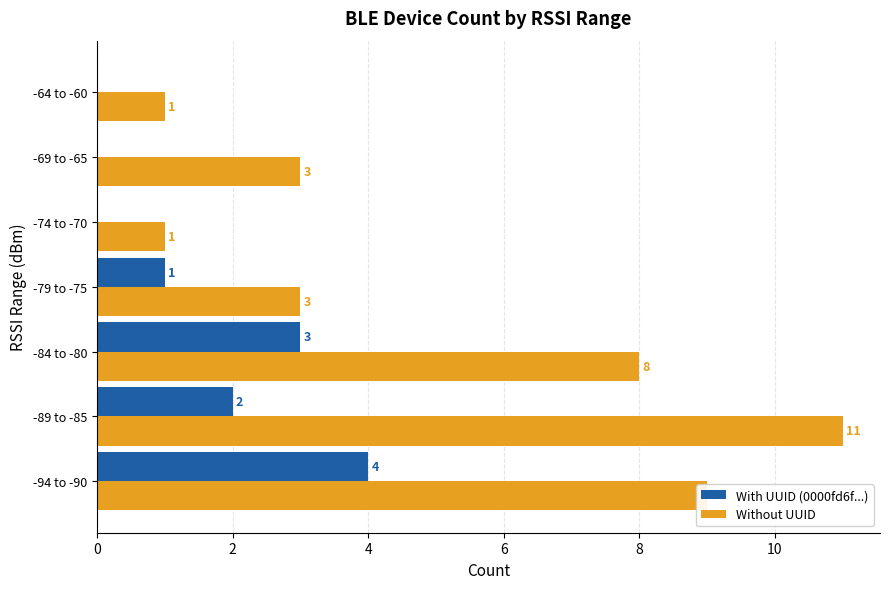

Which series has the largest total across all categories?

Without UUID